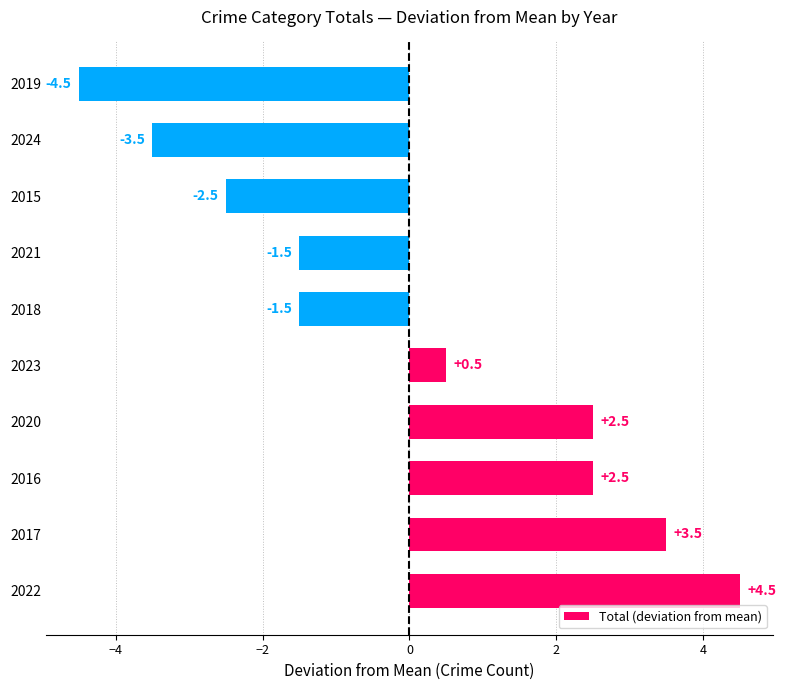

What is the difference between the maximum and minimum values?

9.0